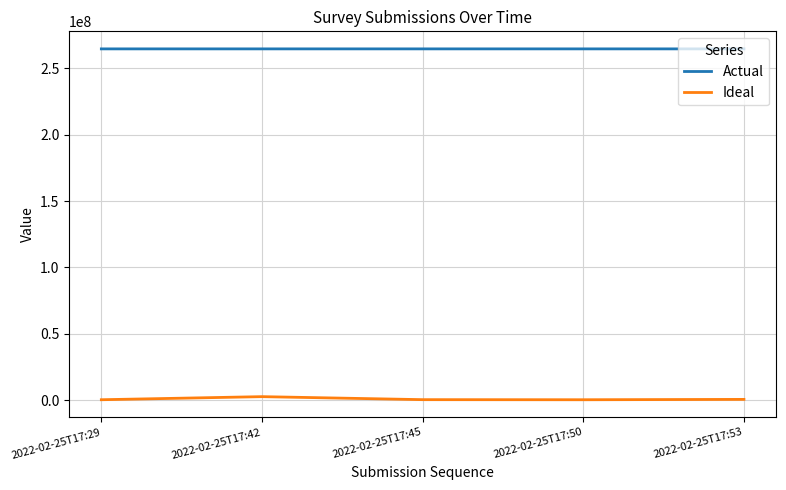

Rank the series at 2022-02-25T17:45 from lowest to highest value.

Ideal, Actual